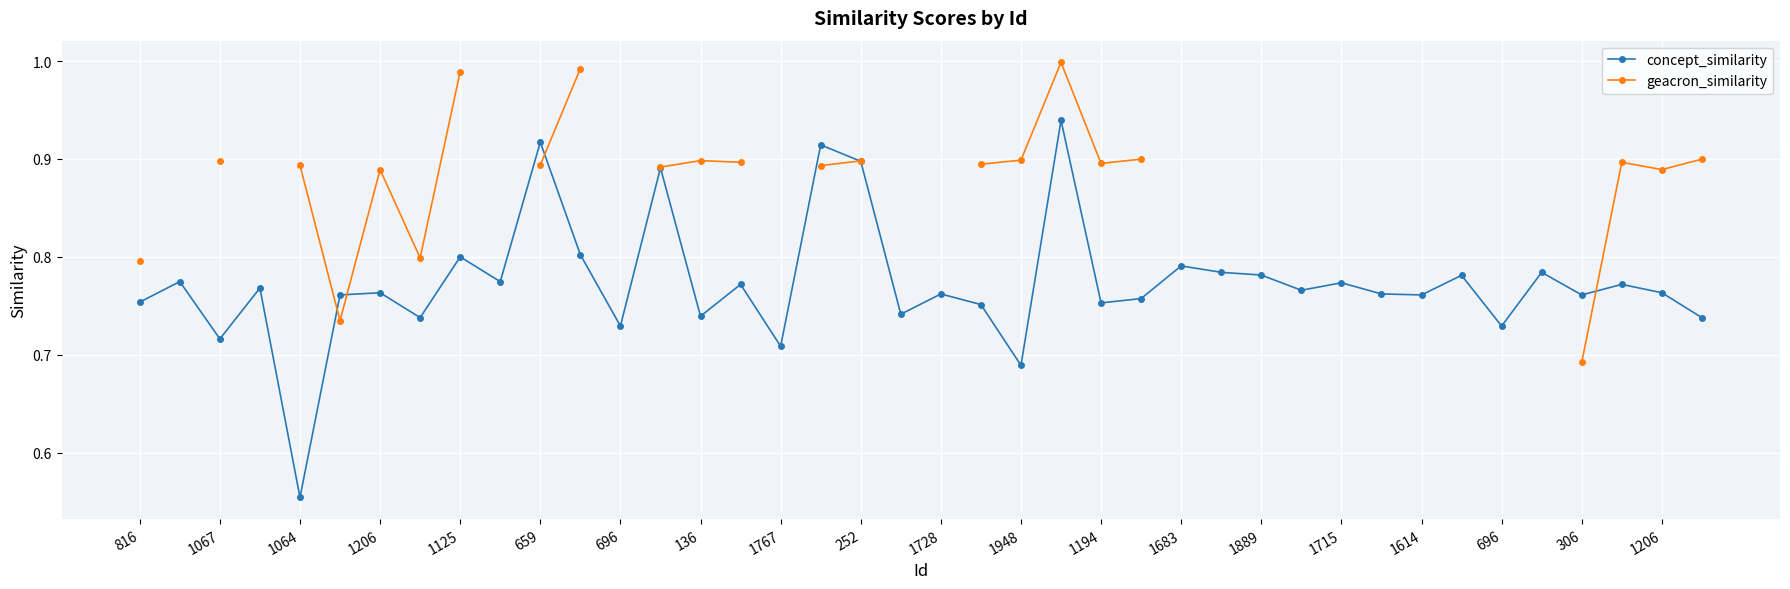

What are all the series names shown in the legend?

concept_similarity, geacron_similarity